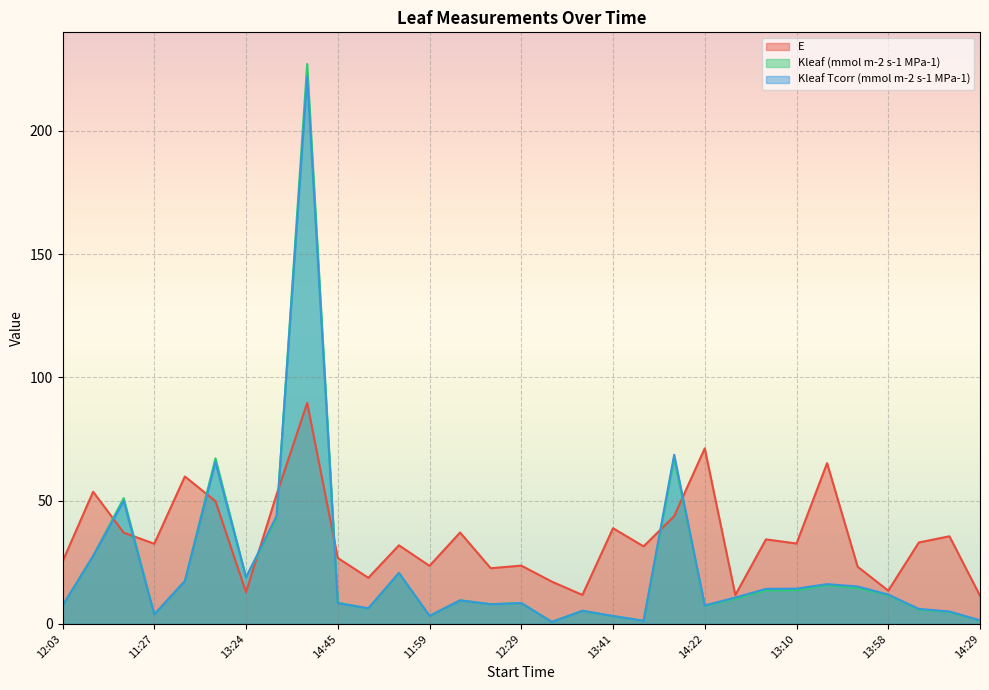

Which series changed the most between 14:45 and 13:00?

E